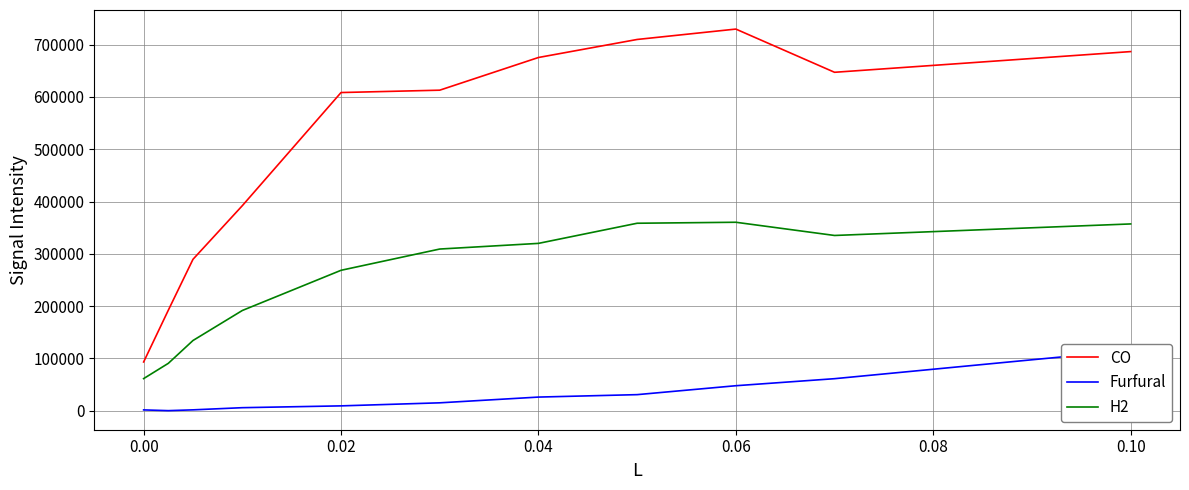

What is the lowest value of the CO series?

93317.0